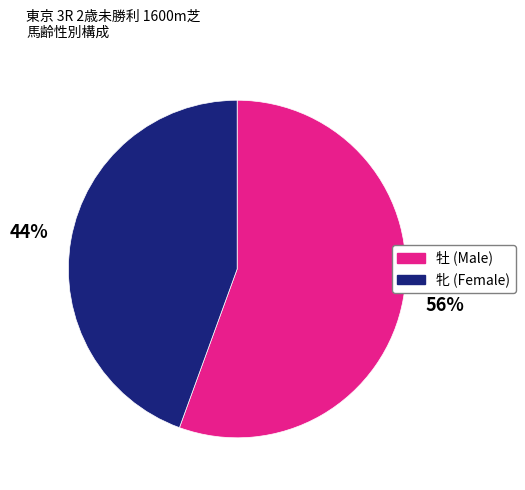

Is there a majority slice in this chart?

Yes